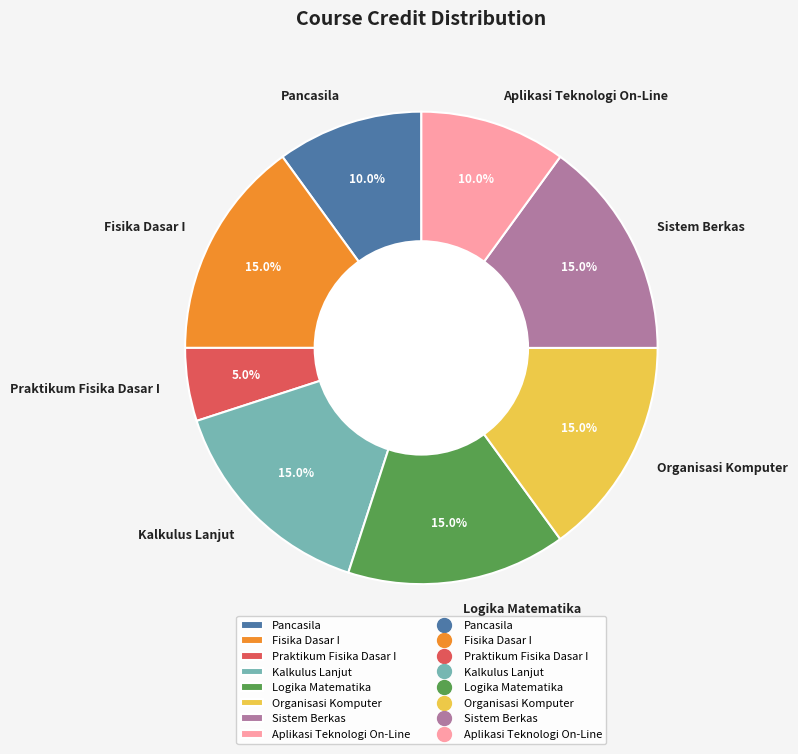

How many segments does this pie chart have?

8